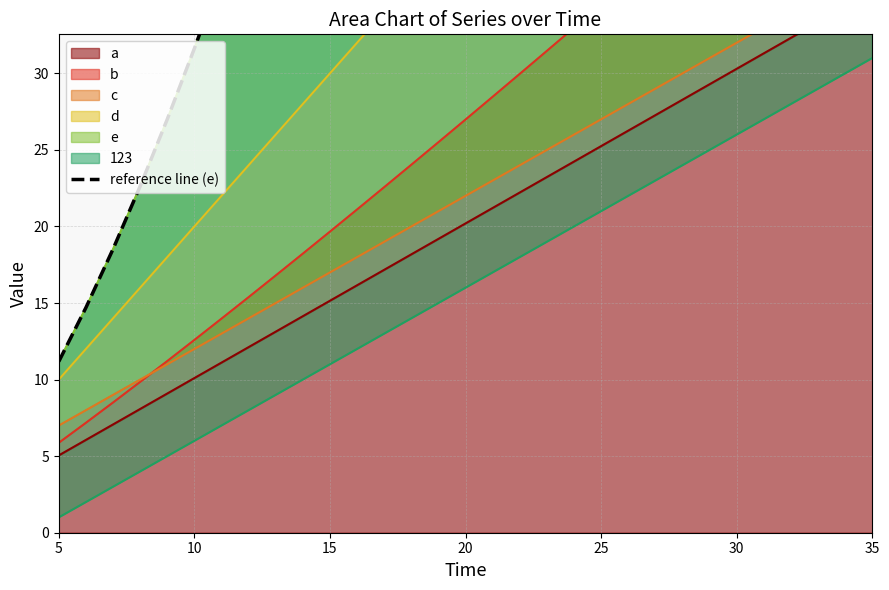

What is the difference between the maximum and minimum values?

195.9